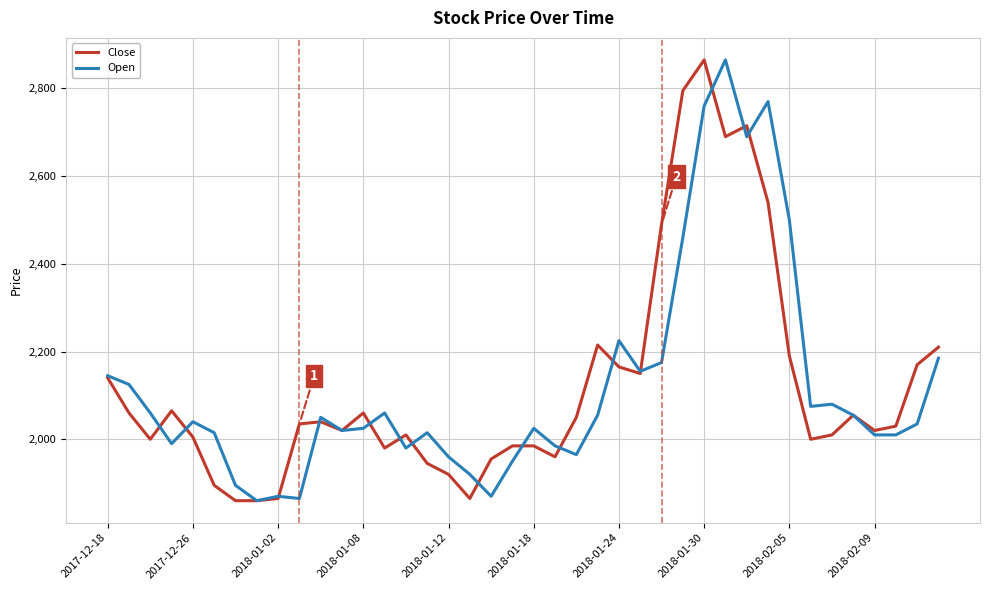

What is the smallest value displayed?

1860